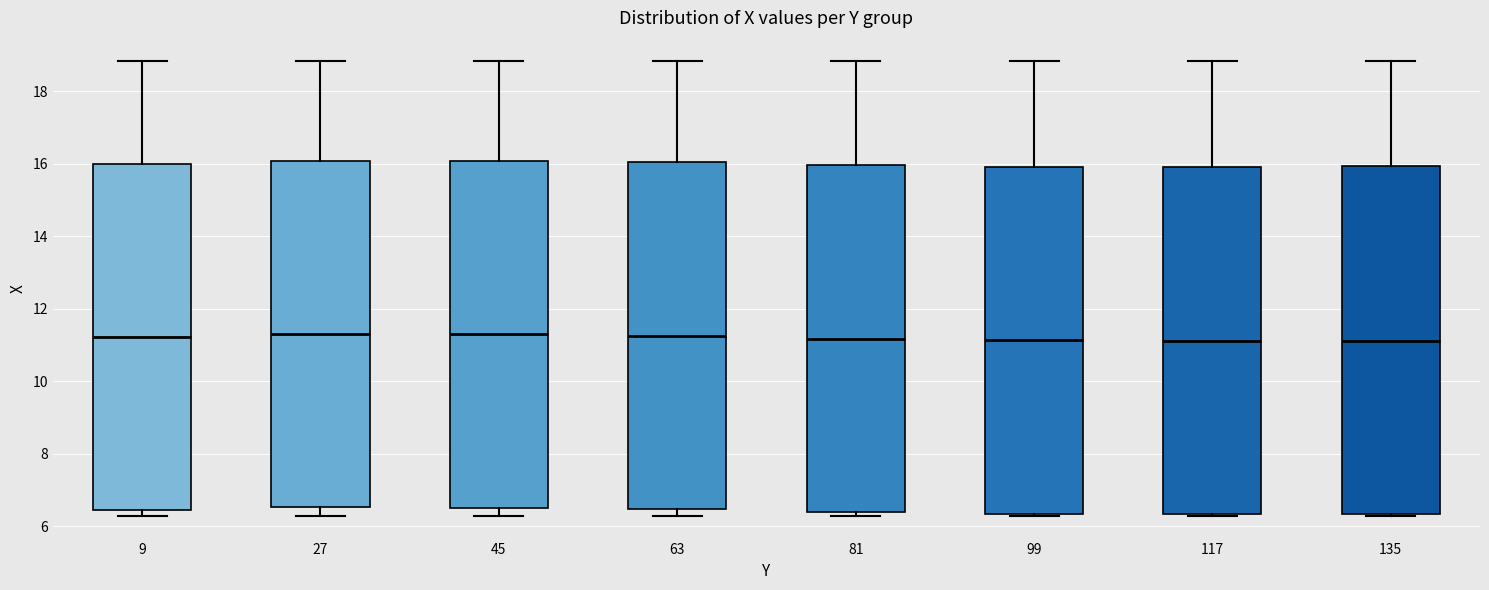

Where is the upper edge of the box at x = 63 on the y-axis? The values are not printed on the chart, so give them approximately, as read against the axis.

16.0